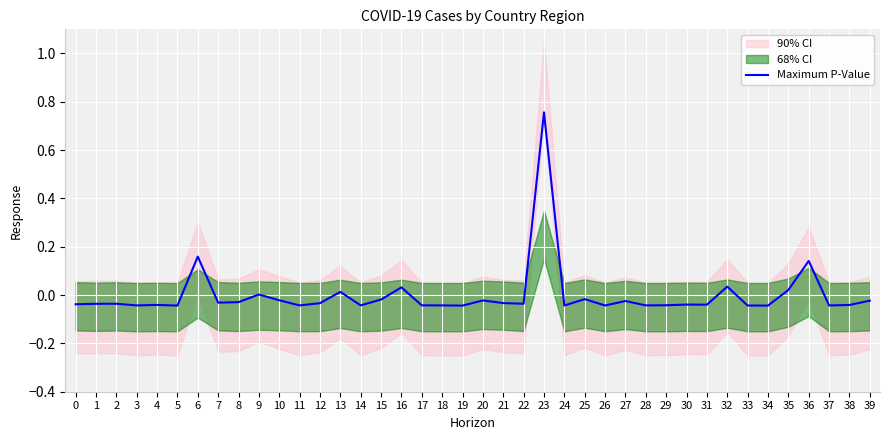

Rank the categories by value from lowest to highest.

19, 5, 34, 33, 24, 26, 37, 3, 11, 18, 28, 14, 17, 29, 38, 4, 31, 30, 0, 1, 2, 22, 12, 21, 7, 8, 27, 39, 20, 10, 15, 25, 9, 13, 35, 16, 32, 36, 6, 23